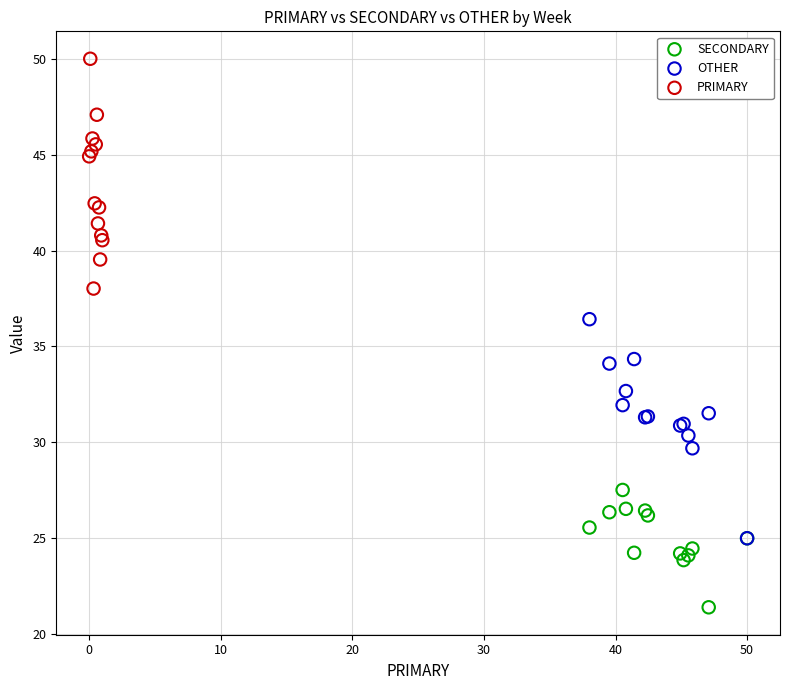

Which series reaches the maximum Y coordinate?

PRIMARY